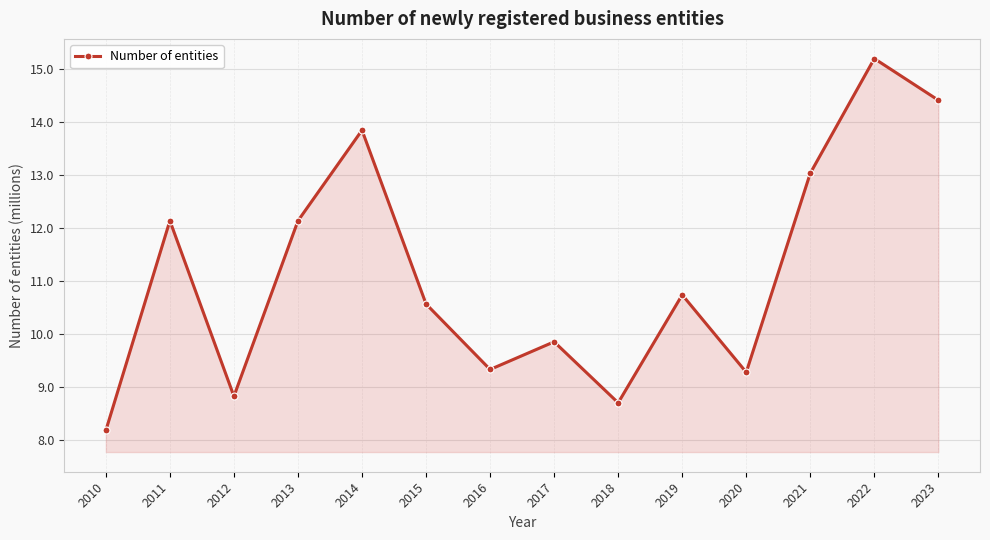

Where does the data first go above 10?

2011